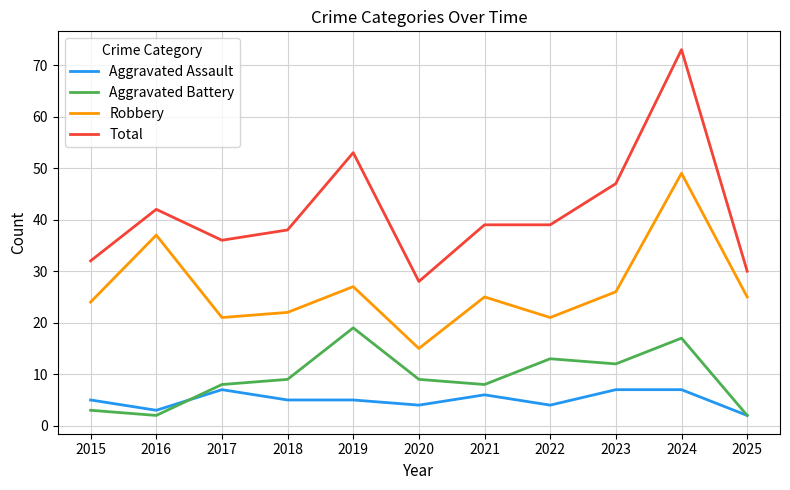

Where is the first local minimum for Robbery?

2017